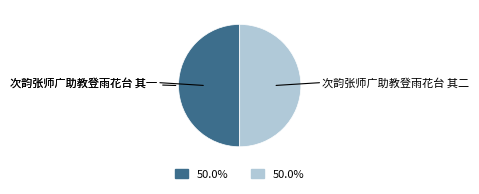

Rank the categories by value from lowest to highest.

次韵张师广助教登雨花台 其一, 次韵张师广助教登雨花台 其二